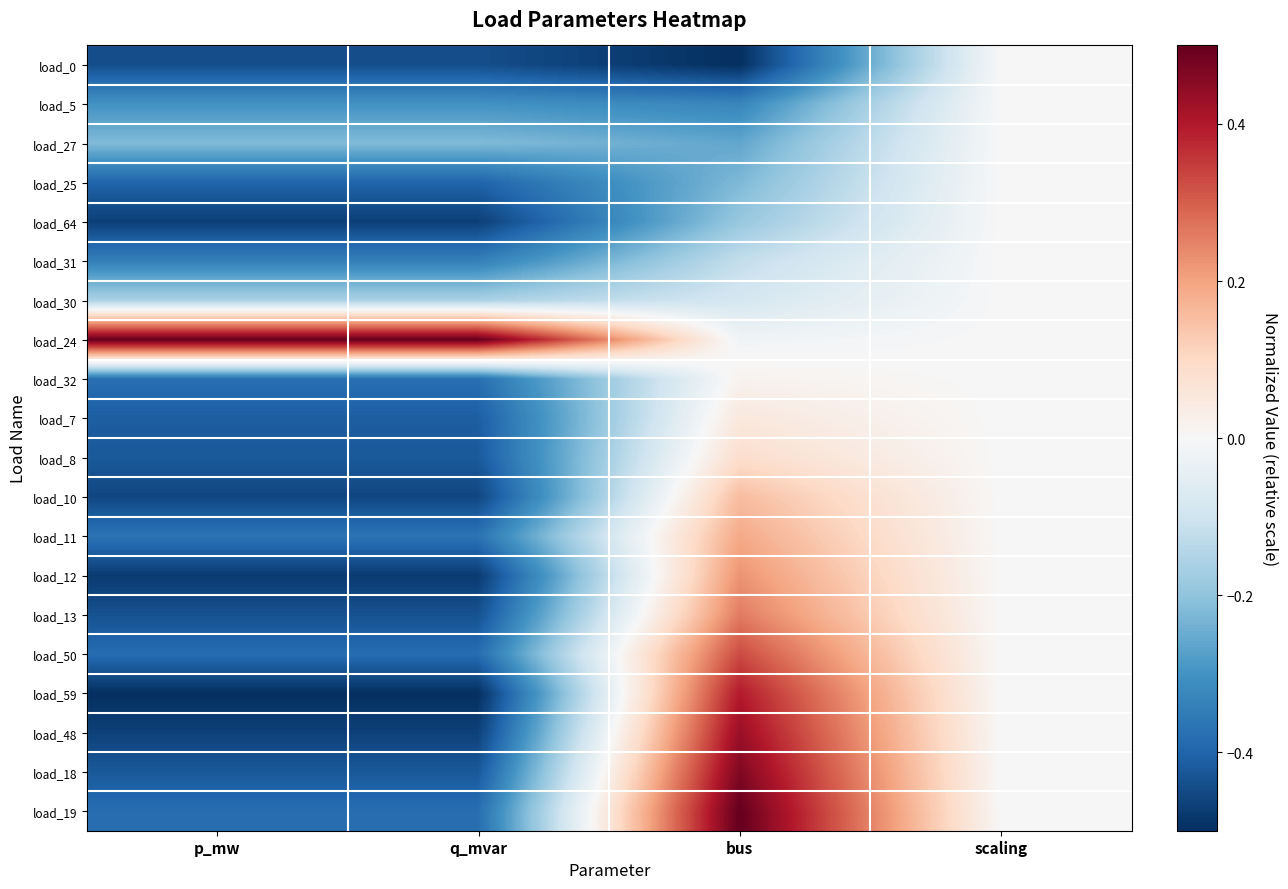

Reading right to left, transcribe all the data shown in this chart.

load_0: scaling=0.0	bus=-0.5	q_mvar=-0.4	p_mw=-0.4
load_5: scaling=0.0	bus=-0.3	q_mvar=-0.3	p_mw=-0.3
load_27: scaling=0.0	bus=-0.3	q_mvar=-0.2	p_mw=-0.2
load_25: scaling=0.0	bus=-0.2	q_mvar=-0.4	p_mw=-0.4
load_64: scaling=0.0	bus=-0.2	q_mvar=-0.5	p_mw=-0.5
load_31: scaling=0.0	bus=-0.1	q_mvar=-0.3	p_mw=-0.3
load_30: scaling=0.0	bus=-0.1	q_mvar=-0.2	p_mw=-0.2
load_24: scaling=0.0	bus=-0.0	q_mvar=0.5	p_mw=0.5
load_32: scaling=0.0	bus=0.0	q_mvar=-0.4	p_mw=-0.4
load_7: scaling=0.0	bus=0.1	q_mvar=-0.4	p_mw=-0.4
load_8: scaling=0.0	bus=0.1	q_mvar=-0.4	p_mw=-0.4
load_10: scaling=0.0	bus=0.2	q_mvar=-0.5	p_mw=-0.5
load_11: scaling=0.0	bus=0.2	q_mvar=-0.4	p_mw=-0.4
load_12: scaling=0.0	bus=0.2	q_mvar=-0.5	p_mw=-0.5
load_13: scaling=0.0	bus=0.3	q_mvar=-0.4	p_mw=-0.4
load_50: scaling=0.0	bus=0.3	q_mvar=-0.4	p_mw=-0.4
load_59: scaling=0.0	bus=0.4	q_mvar=-0.5	p_mw=-0.5
load_48: scaling=0.0	bus=0.4	q_mvar=-0.5	p_mw=-0.5
load_18: scaling=0.0	bus=0.5	q_mvar=-0.4	p_mw=-0.4
load_19: scaling=0.0	bus=0.5	q_mvar=-0.4	p_mw=-0.4